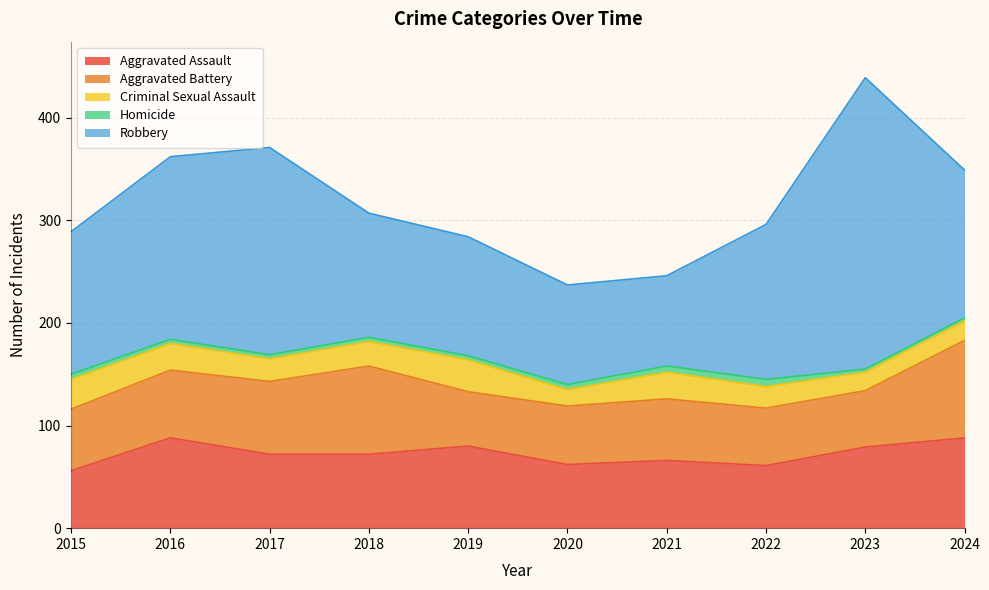

At 2017, list the series in order from smallest to largest.

Homicide, Criminal Sexual Assault, Aggravated Battery, Aggravated Assault, Robbery